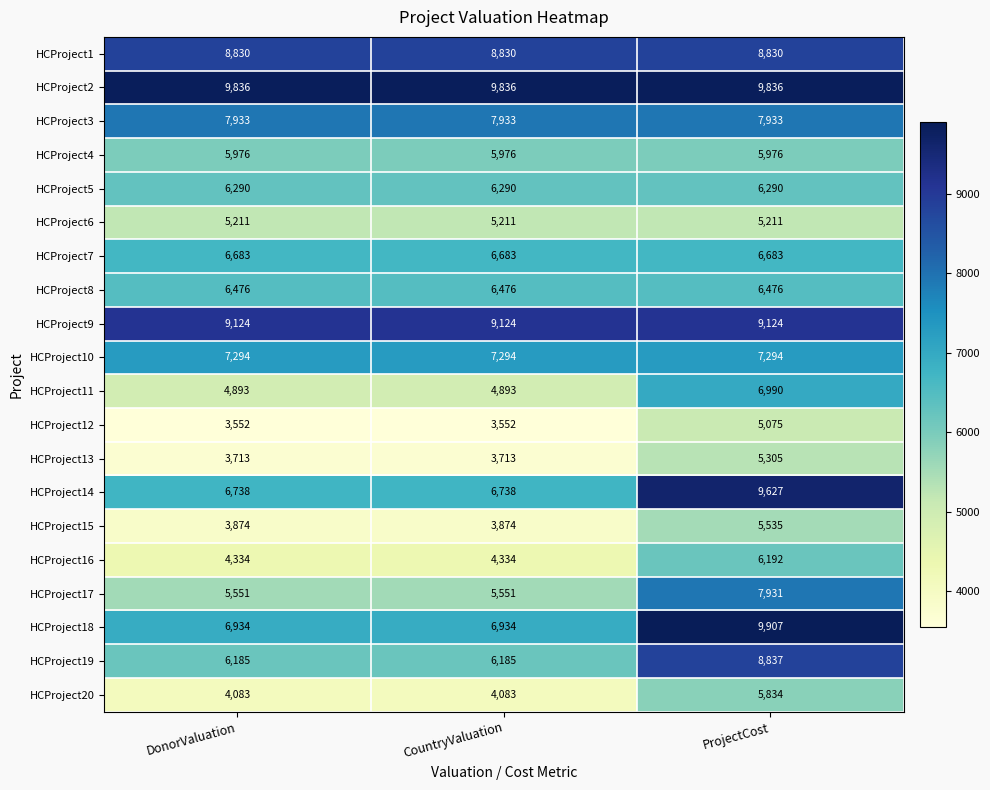

Which series has the widest spread of values?

HCProject18